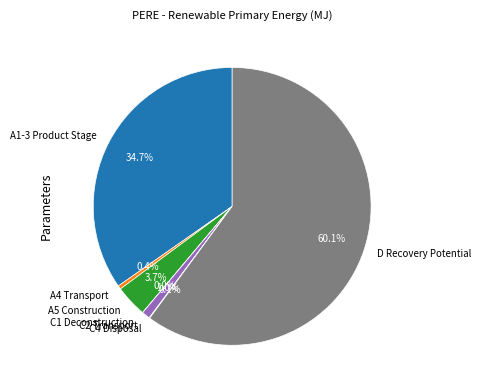

Does D Recovery Potential account for over 50% of the chart?

Yes